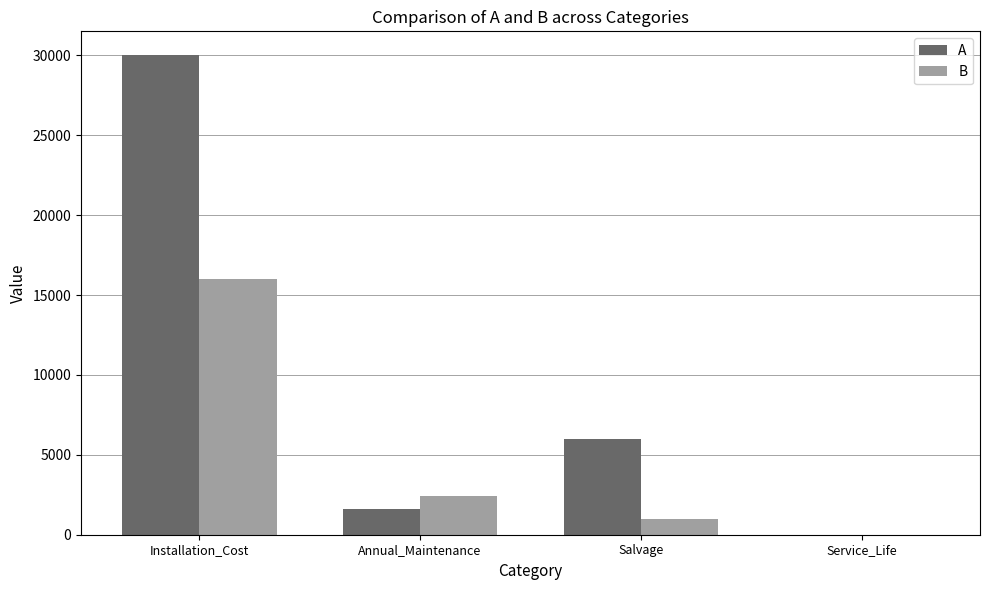

Does the chart contain stacked bars?

No